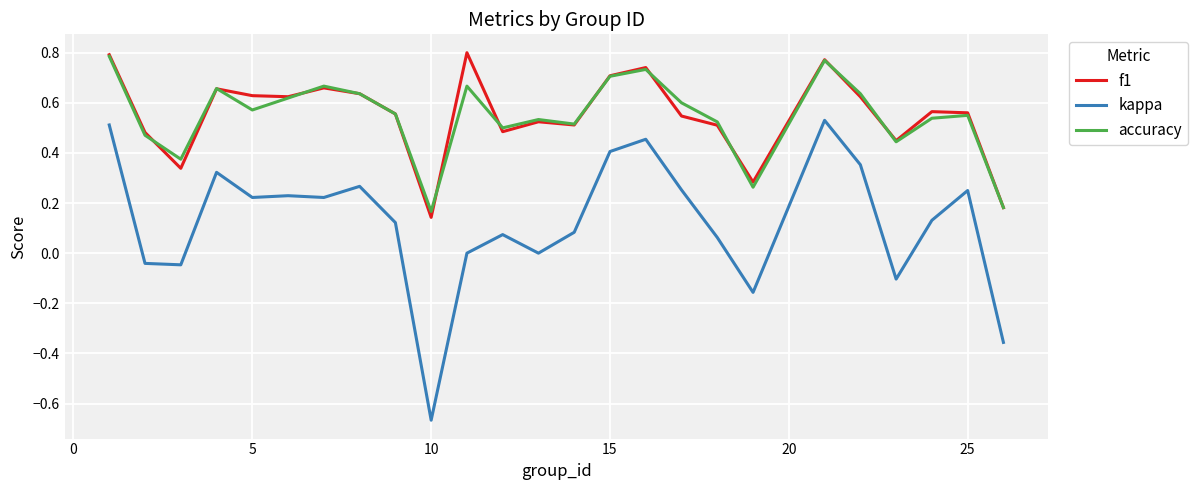

Which series has the widest spread of values?

kappa